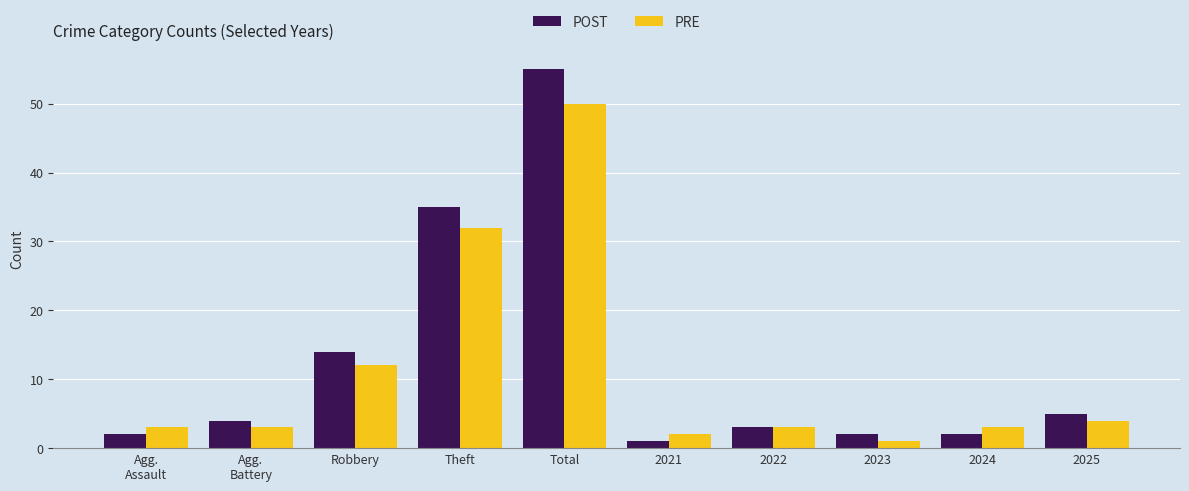

Which series has the largest range (max minus min)?

POST